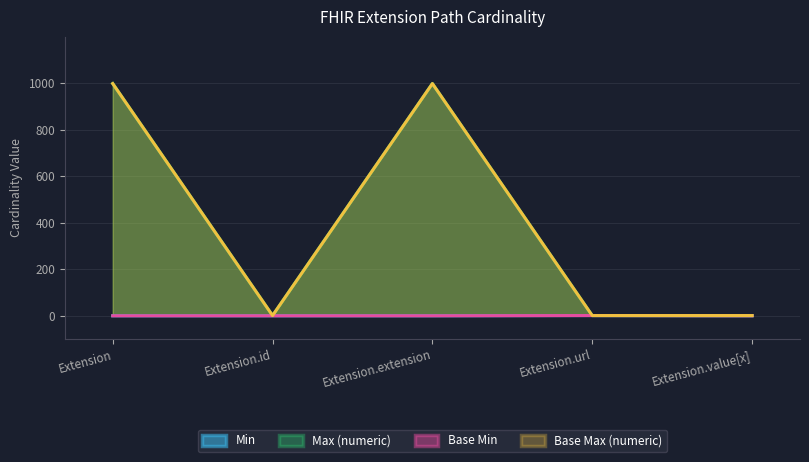

What is the label of the 3rd point from the left?

Extension.extension